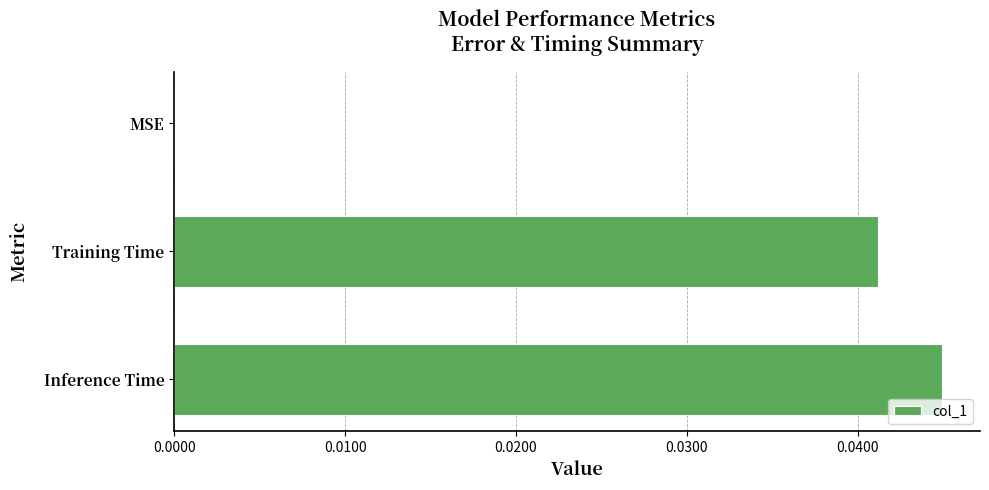

How many values are between 0 and 1?

3